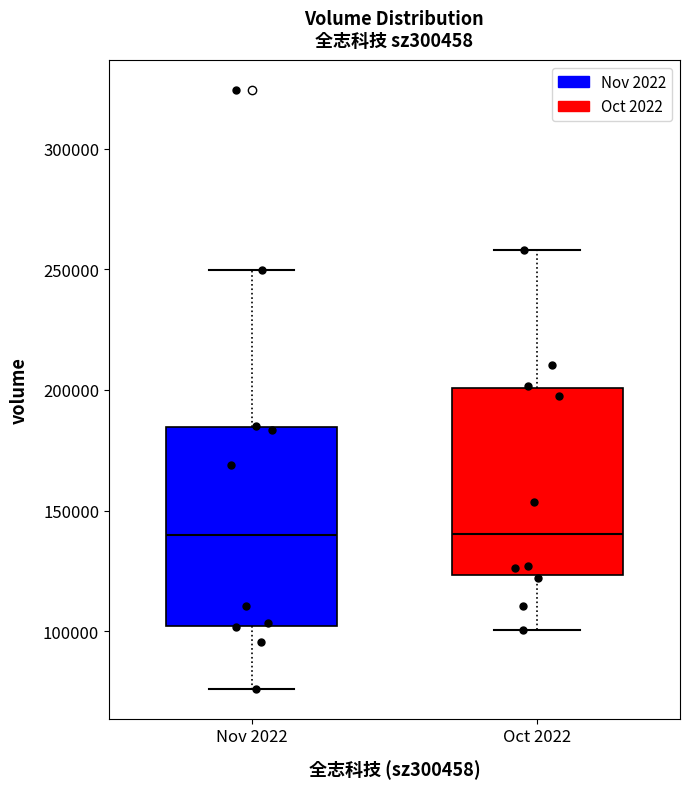

Reading left to right, read every box against the y-axis: the position of its median line, the range the box covers, and the ends of its whiskers. The values are not printed on the chart, so give them approximately, as read against the axis.

Nov 2022: median 140000, box 100000 to 185000, whiskers 75000 to 250000
Oct 2022: median 140000, box 125000 to 200000, whiskers 100000 to 260000